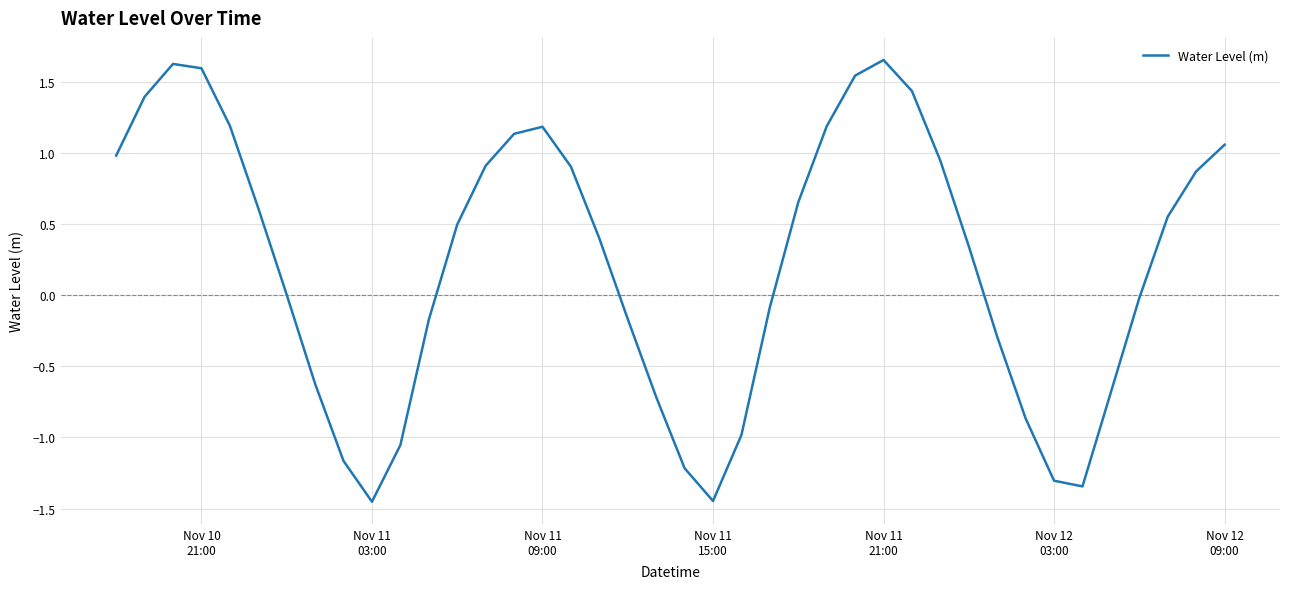

What is the difference between the maximum and minimum values?

3.1